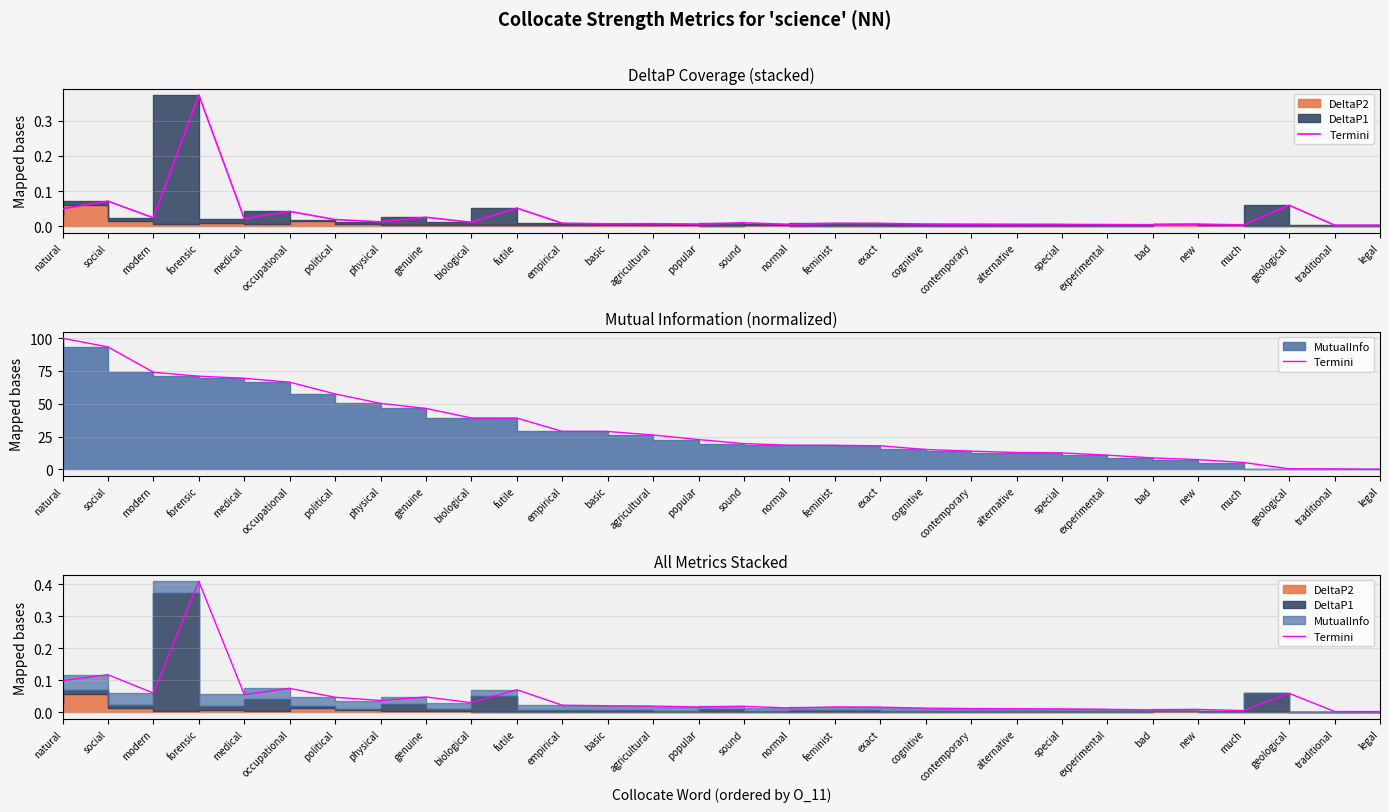

At which label is the value closest to 0?

legal